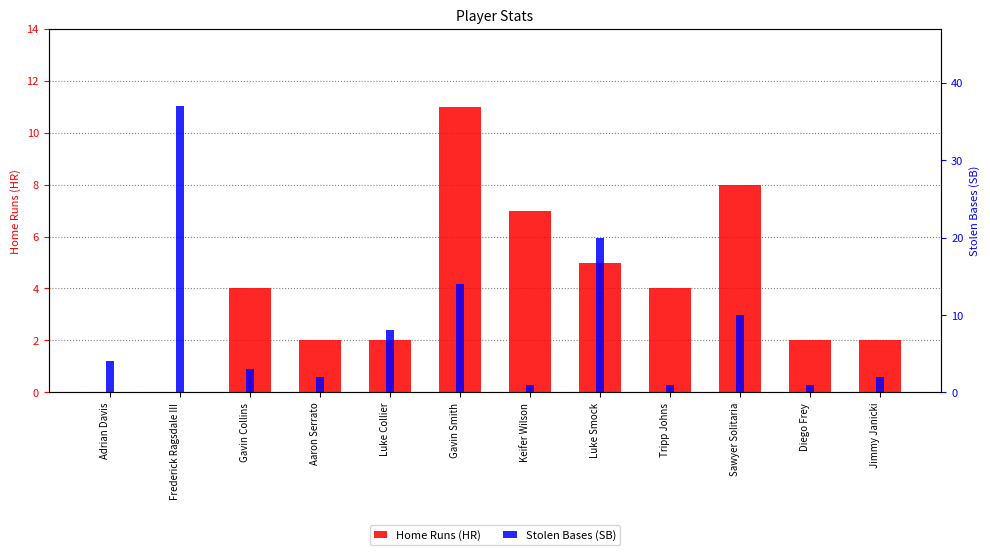

Rank the categories by Stolen Bases (SB) value from lowest to highest.

Keifer Wilson, Tripp Johns, Diego Frey, Aaron Serrato, Jimmy Janicki, Gavin Collins, Adrian Davis, Luke Collier, Sawyer Solitaria, Gavin Smith, Luke Smock, Frederick Ragsdale III